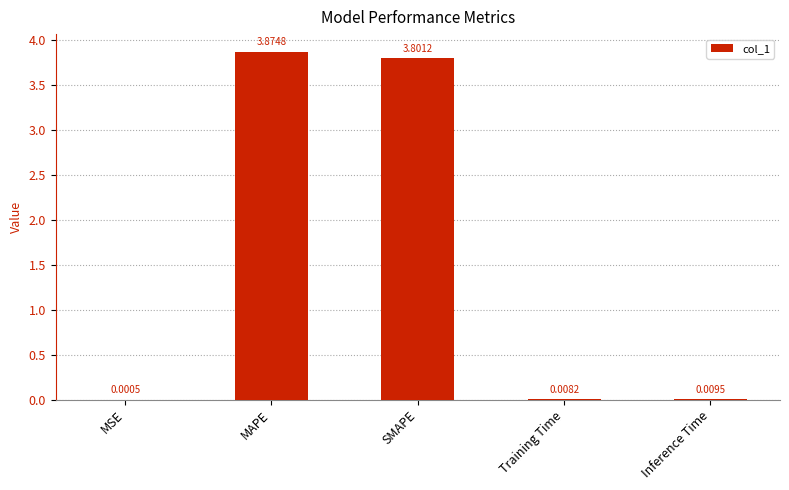

Which category has the highest value across all series?

MAPE